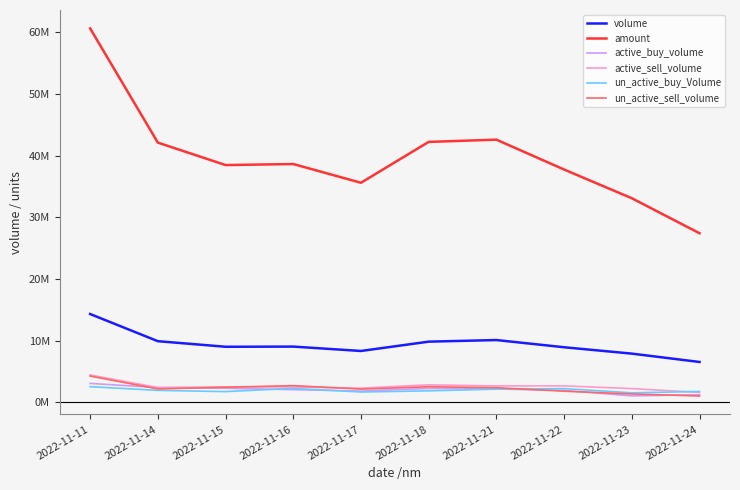

The un_active_buy_Volume series shows 2264100 at 2022-11-16. True or false?

True